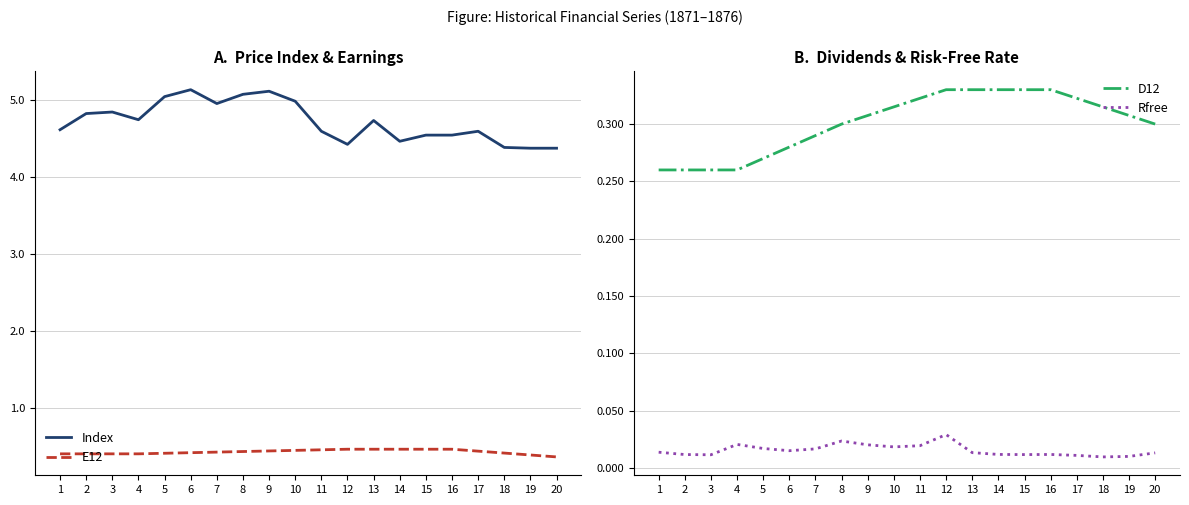

Reading right to left, extract all data points from this chart.

Index: 20=4.4	19=4.4	18=4.4	17=4.6	16=4.5	15=4.5	14=4.5	13=4.7	12=4.4	11=4.6	10=5.0	9=5.1	8=5.1	7=5.0	6=5.1	5=5.0	4=4.7	3=4.8	2=4.8	1=4.6
E12: 20=0.4	19=0.4	18=0.4	17=0.4	16=0.5	15=0.5	14=0.5	13=0.5	12=0.5	11=0.5	10=0.4	9=0.4	8=0.4	7=0.4	6=0.4	5=0.4	4=0.4	3=0.4	2=0.4	1=0.4
D12: 20=0.3	19=0.3	18=0.3	17=0.3	16=0.3	15=0.3	14=0.3	13=0.3	12=0.3	11=0.3	10=0.3	9=0.3	8=0.3	7=0.3	6=0.3	5=0.3	4=0.3	3=0.3	2=0.3	1=0.3
Rfree: 20=0.0	19=0.0	18=0.0	17=0.0	16=0.0	15=0.0	14=0.0	13=0.0	12=0.0	11=0.0	10=0.0	9=0.0	8=0.0	7=0.0	6=0.0	5=0.0	4=0.0	3=0.0	2=0.0	1=0.0